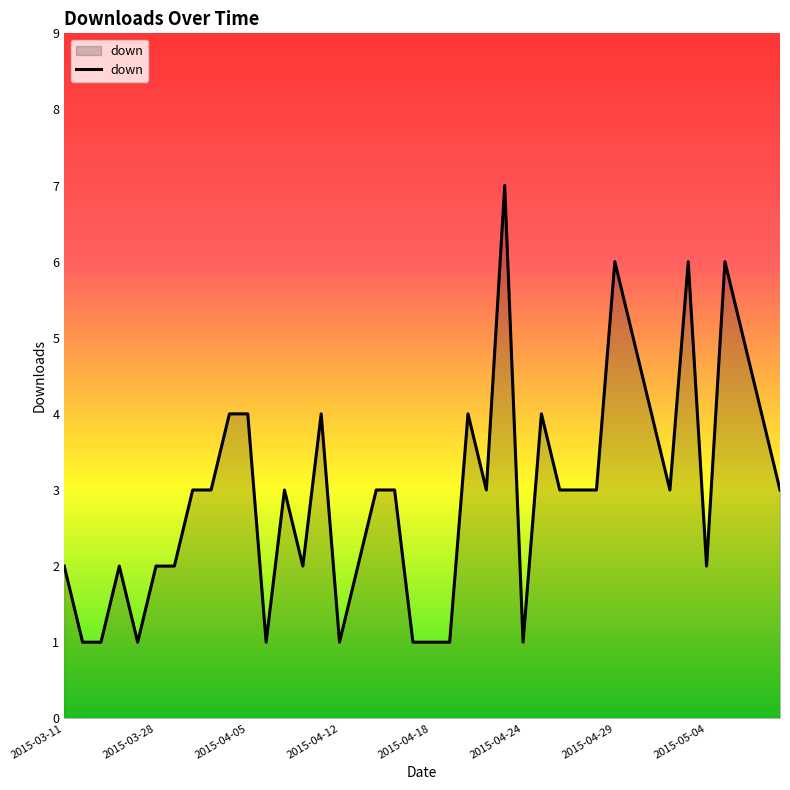

What is the difference between the maximum and minimum values?

6